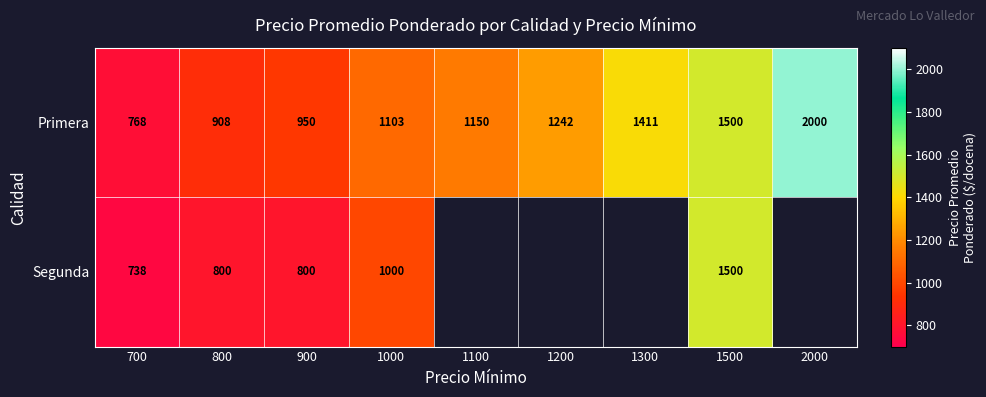

At which category is the sum across all series the highest?

1500